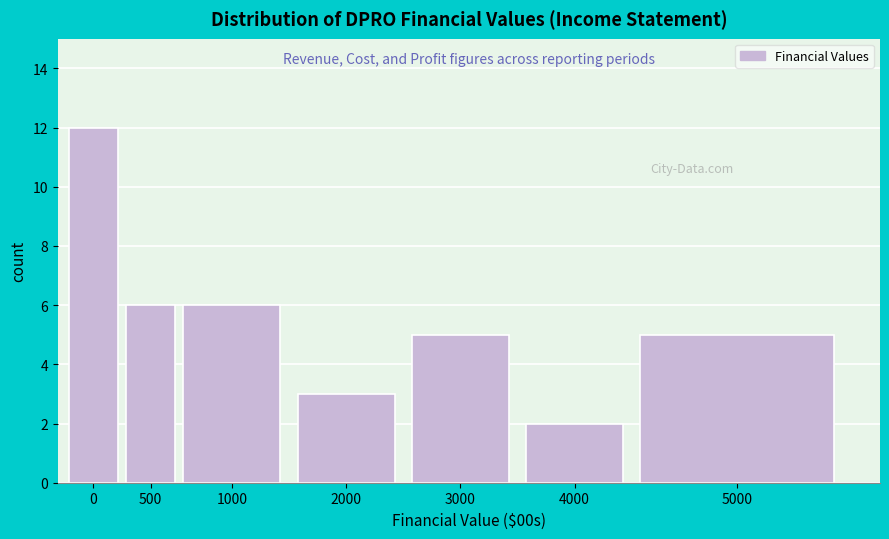

Reading right to left, transcribe all the data shown in this chart.

5000=5	4000=2	3000=5	2000=3	1000=6	500=6	0=12